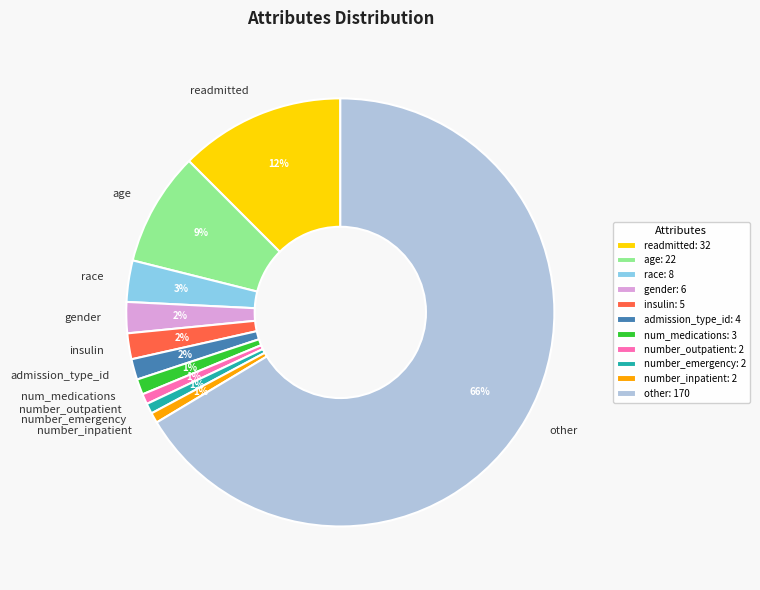

Count the number of slices in the pie.

11